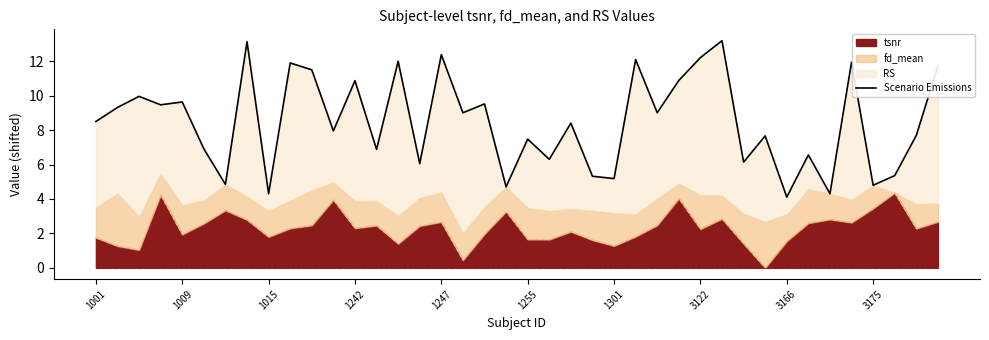

At which label does the data first exceed 8?

1001